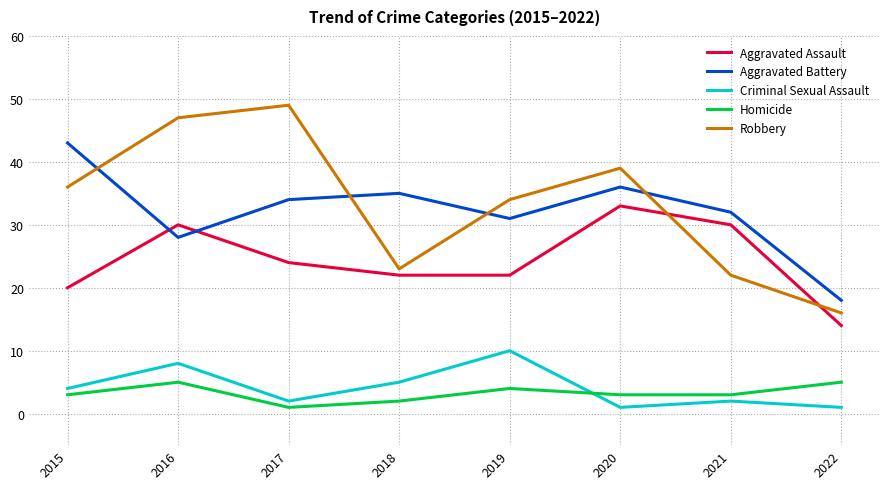

Reading right to left, extract all data points from this chart.

Aggravated Assault: 2022=14	2021=30	2020=33	2019=22	2018=22	2017=24	2016=30	2015=20
Aggravated Battery: 2022=18	2021=32	2020=36	2019=31	2018=35	2017=34	2016=28	2015=43
Criminal Sexual Assault: 2022=1	2021=2	2020=1	2019=10	2018=5	2017=2	2016=8	2015=4
Homicide: 2022=5	2021=3	2020=3	2019=4	2018=2	2017=1	2016=5	2015=3
Robbery: 2022=16	2021=22	2020=39	2019=34	2018=23	2017=49	2016=47	2015=36